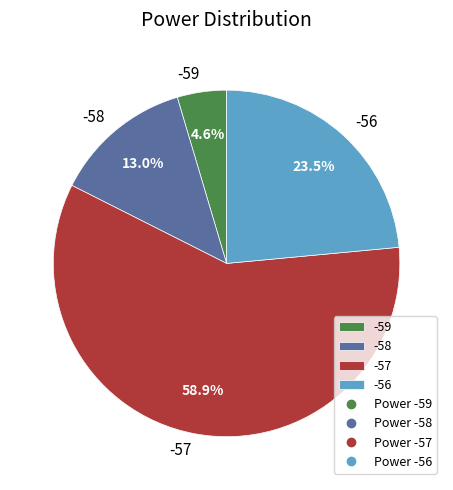

Rank the categories by value from highest to lowest.

-57, -56, -58, -59